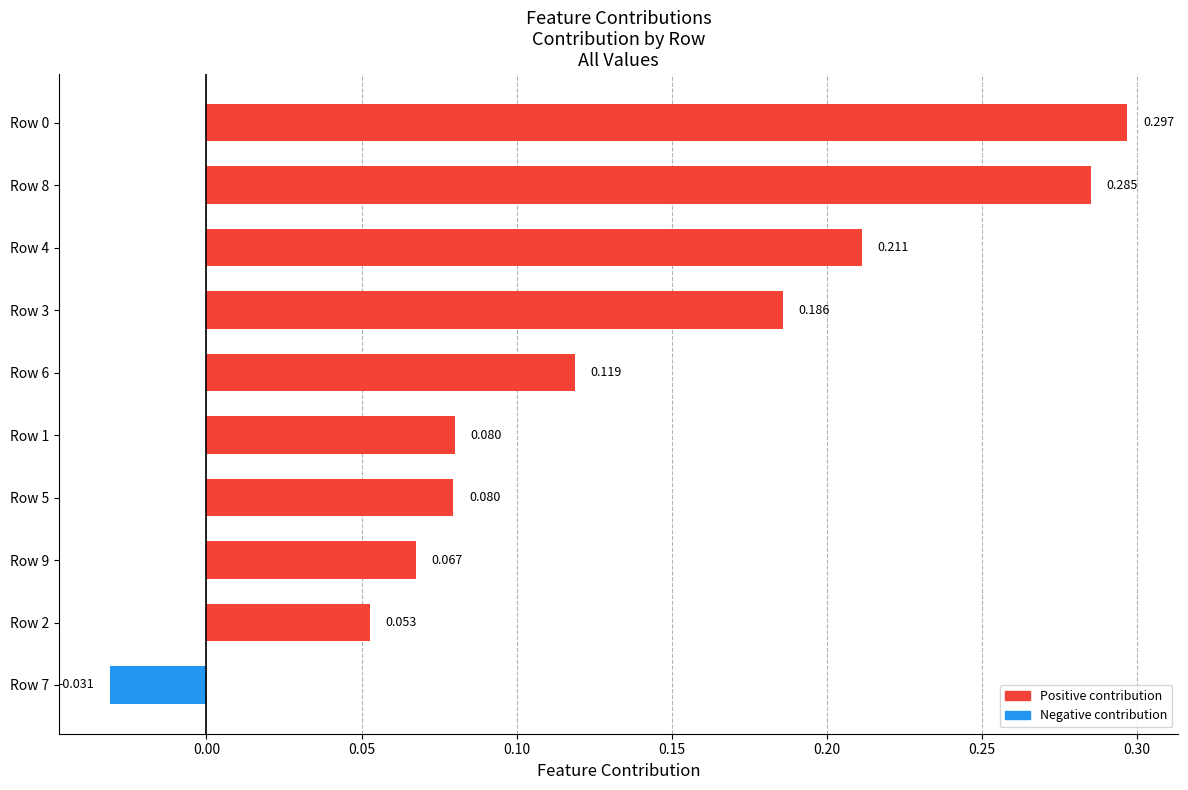

How many data points are less than 0?

1